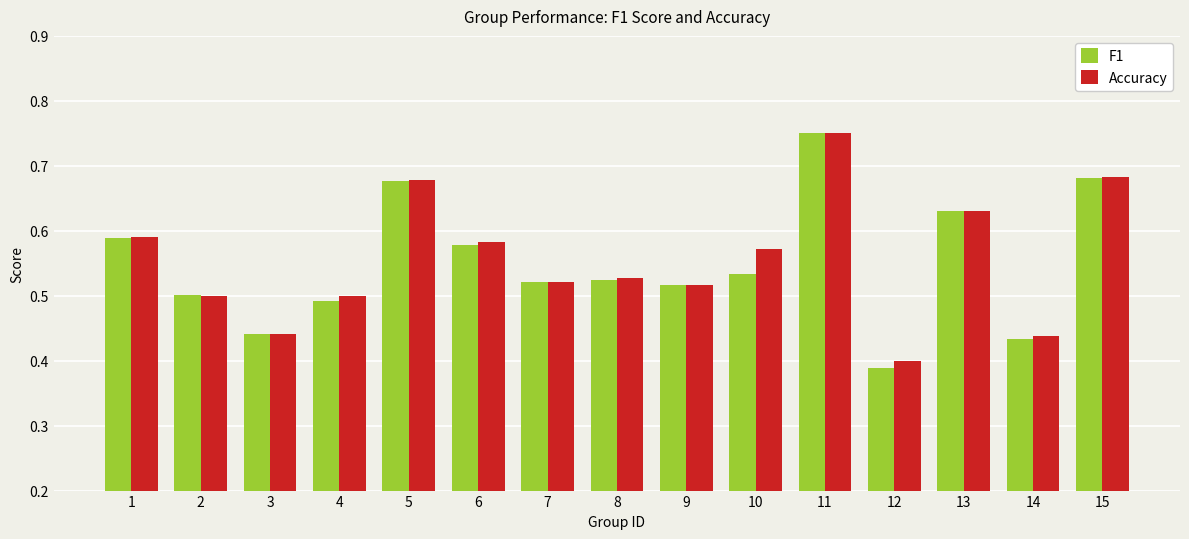

At which label is Accuracy closest to 0?

12